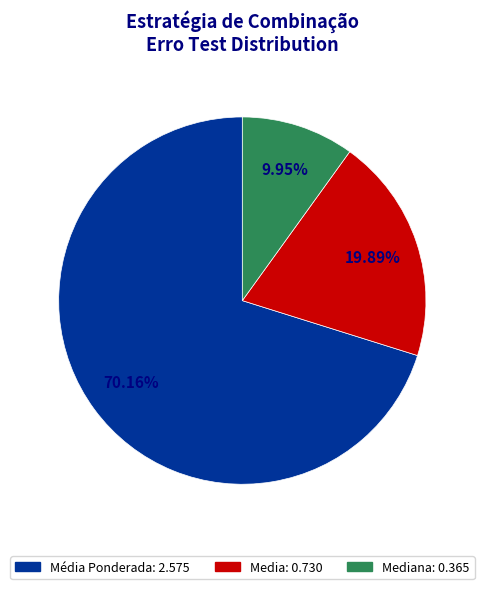

Count the number of slices in the pie.

3